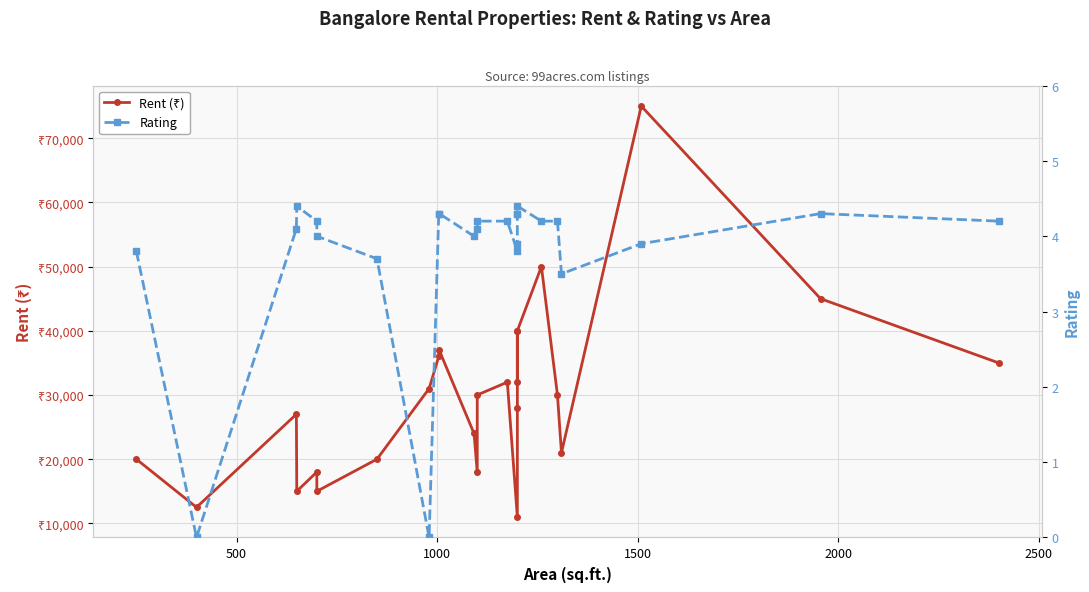

How many lines are shown in the chart?

2